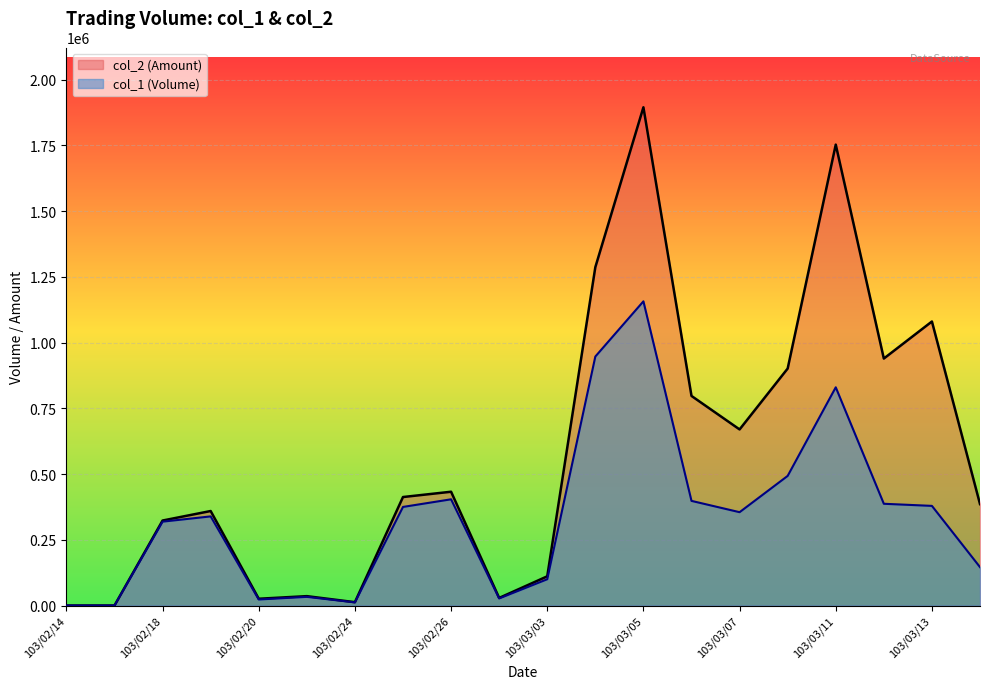

True or false: col_1 and col_2 intersect in this chart.

False